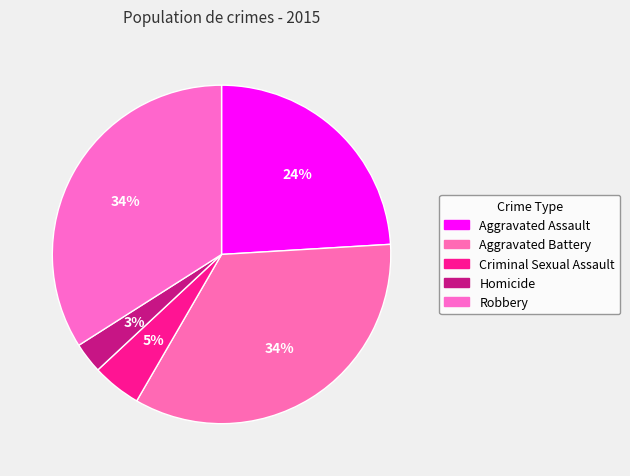

True or false: Criminal Sexual Assault accounts for 1% of the total.

False